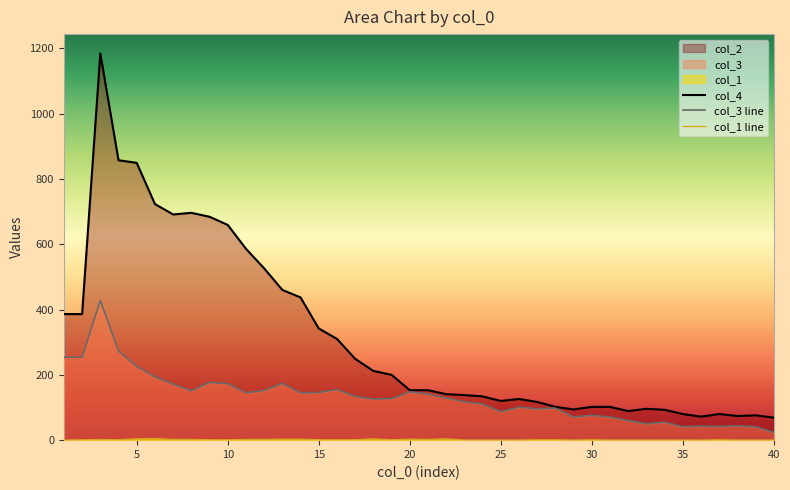

What is the greatest value displayed?

1184